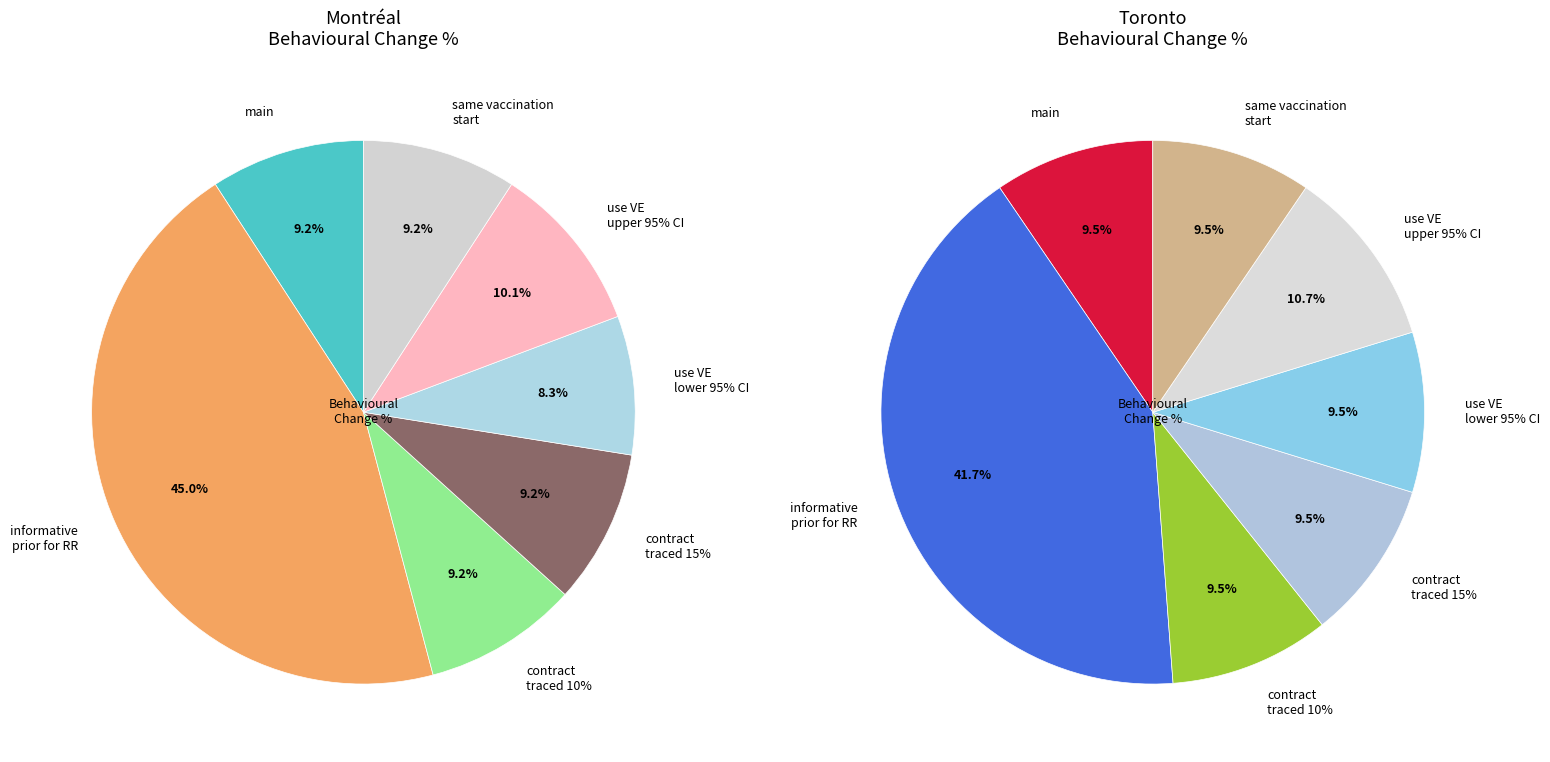

Is it true that contract traced 15% is 9% of the pie?

True